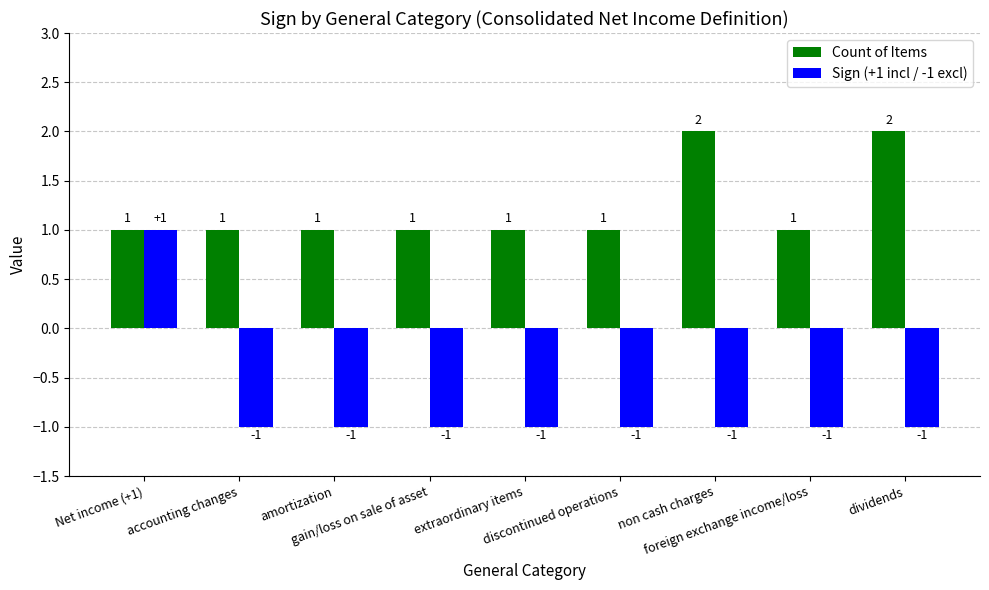

Are the bars grouped side by side (vs. stacked)?

Yes